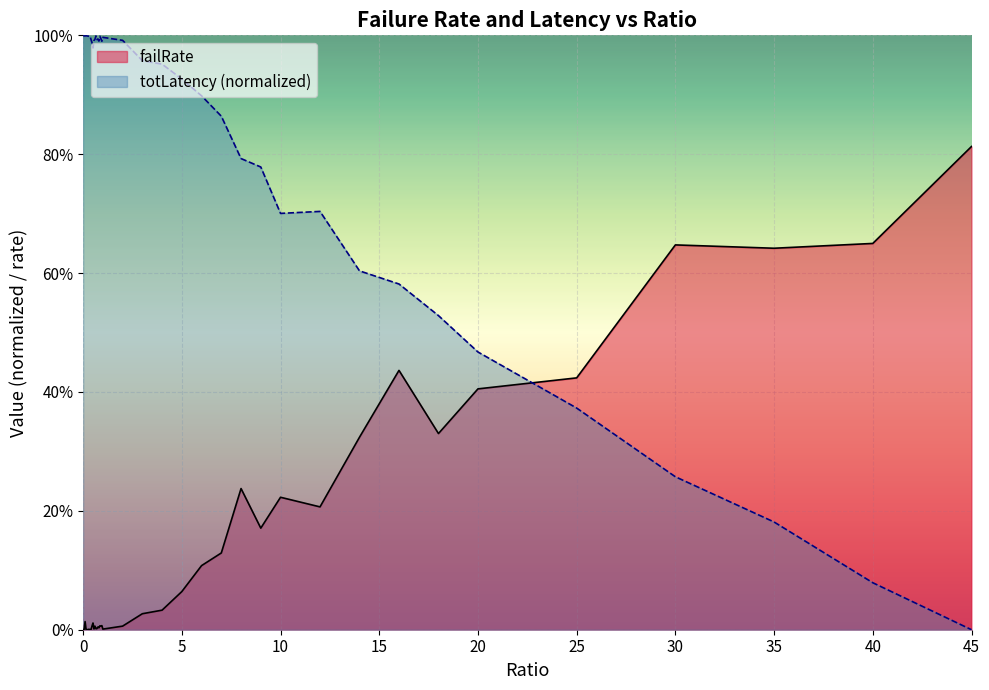

Rank the series by their average value, from highest to lowest.

totLatency (normalized), failRate